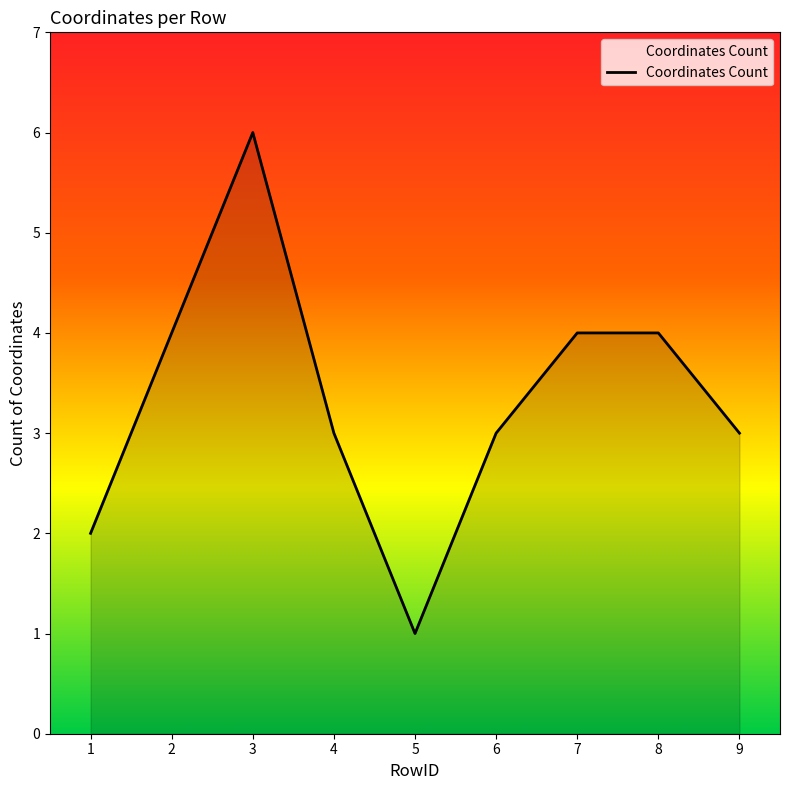

At which label does the data first exceed 3?

2